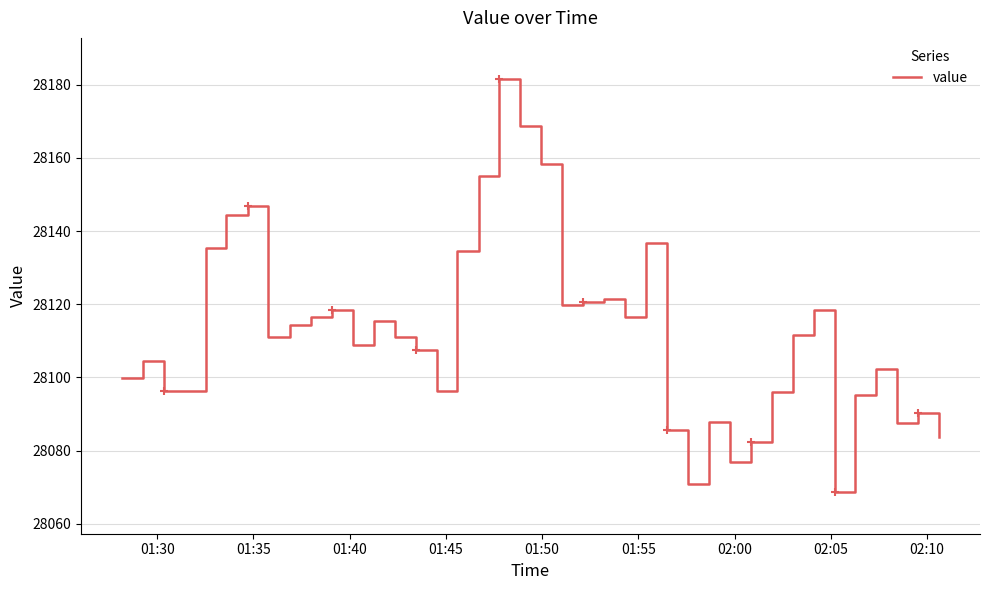

What is the smallest value displayed?

28068.6